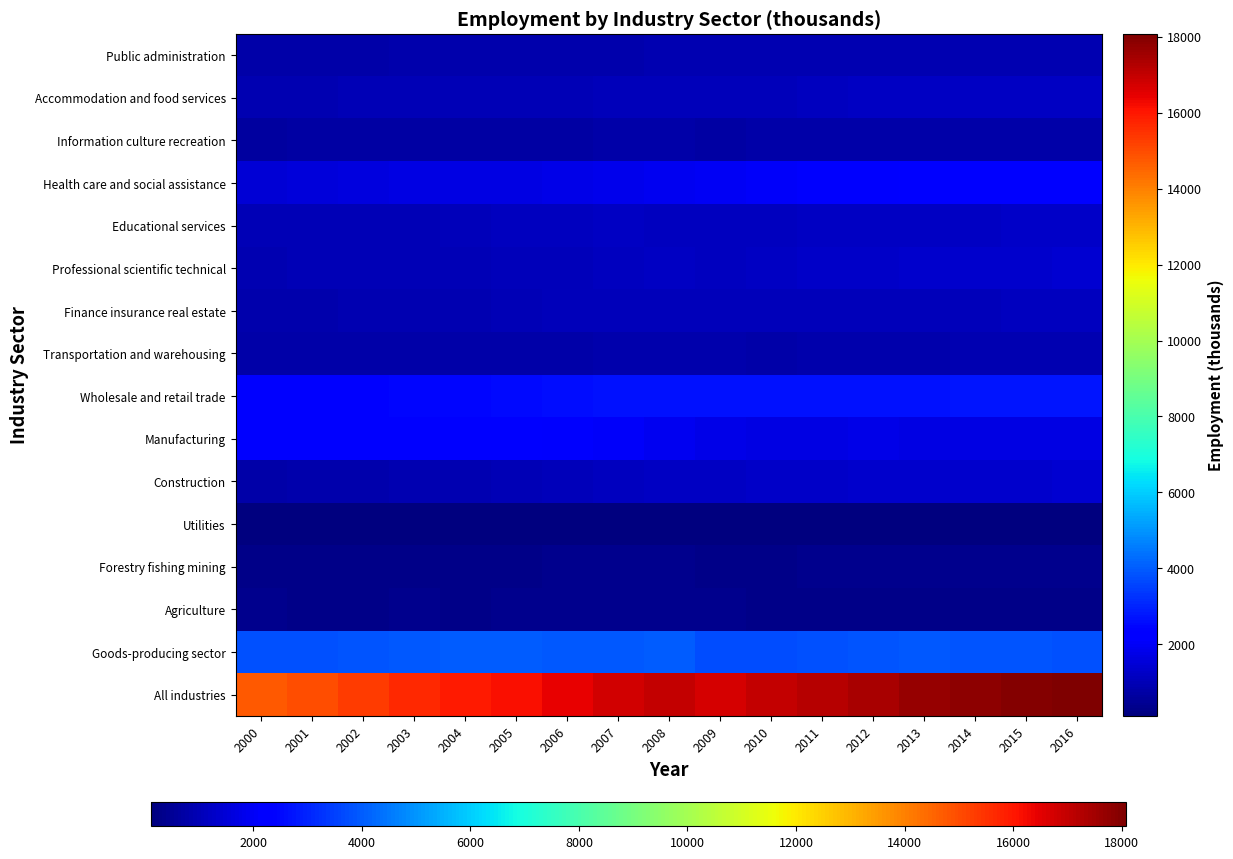

At 2012, list the series in order from largest to smallest.

All industries, Goods-producing sector, Wholesale and retail trade, Health care and social assistance, Manufacturing, Construction, Professional scientific technical, Educational services, Accommodation and food services, Finance insurance real estate, Public administration, Transportation and warehousing, Information culture recreation, Forestry fishing mining, Agriculture, Utilities